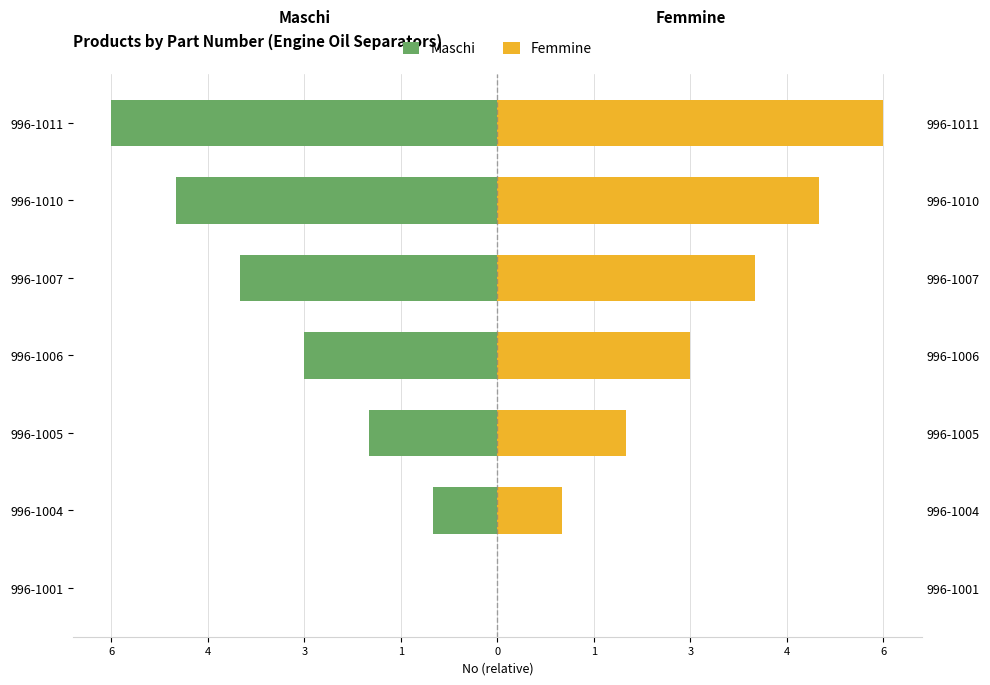

Is the value of Maschi at 996-1004 greater than the value of Femmine at 996-1011?

No